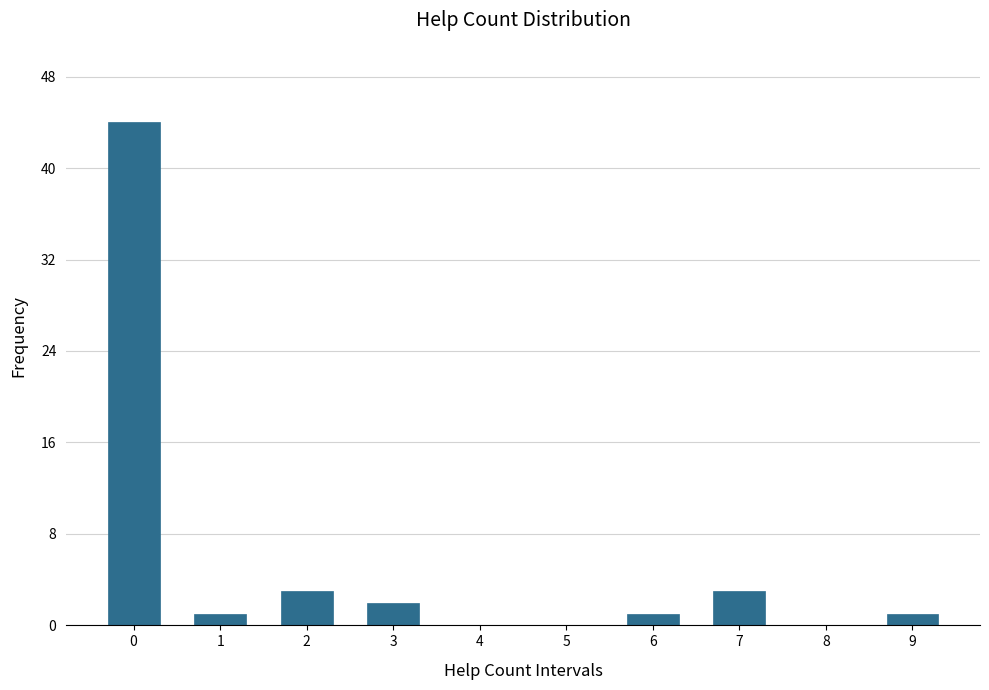

Reading left to right, what are all the values shown in this chart?

0=44	1=1	2=3	3=2	4=0	5=0	6=1	7=3	8=0	9=1